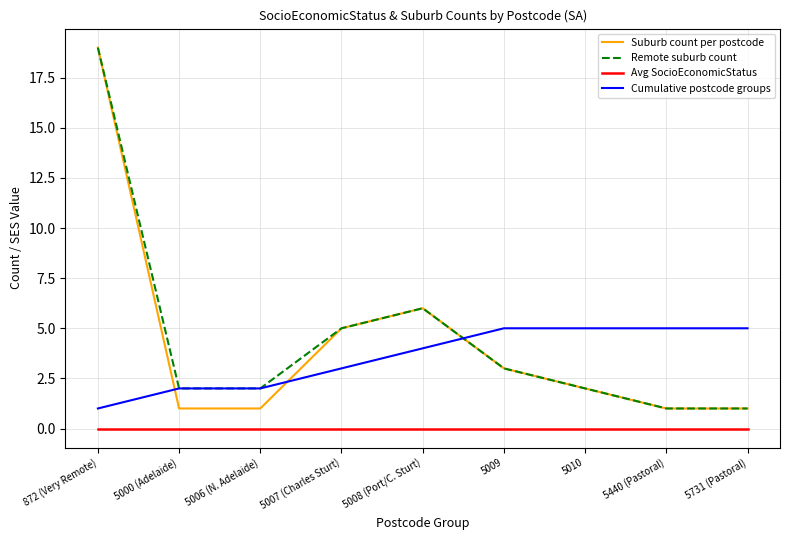

What position from the right is 5007 (Charles Sturt)?

6